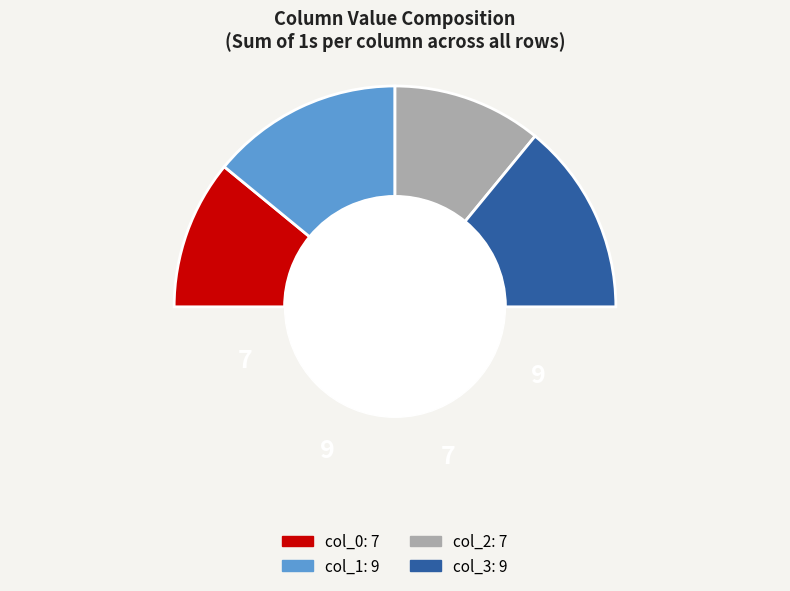

Which series changed the most between col_0 and col_3?

col_0